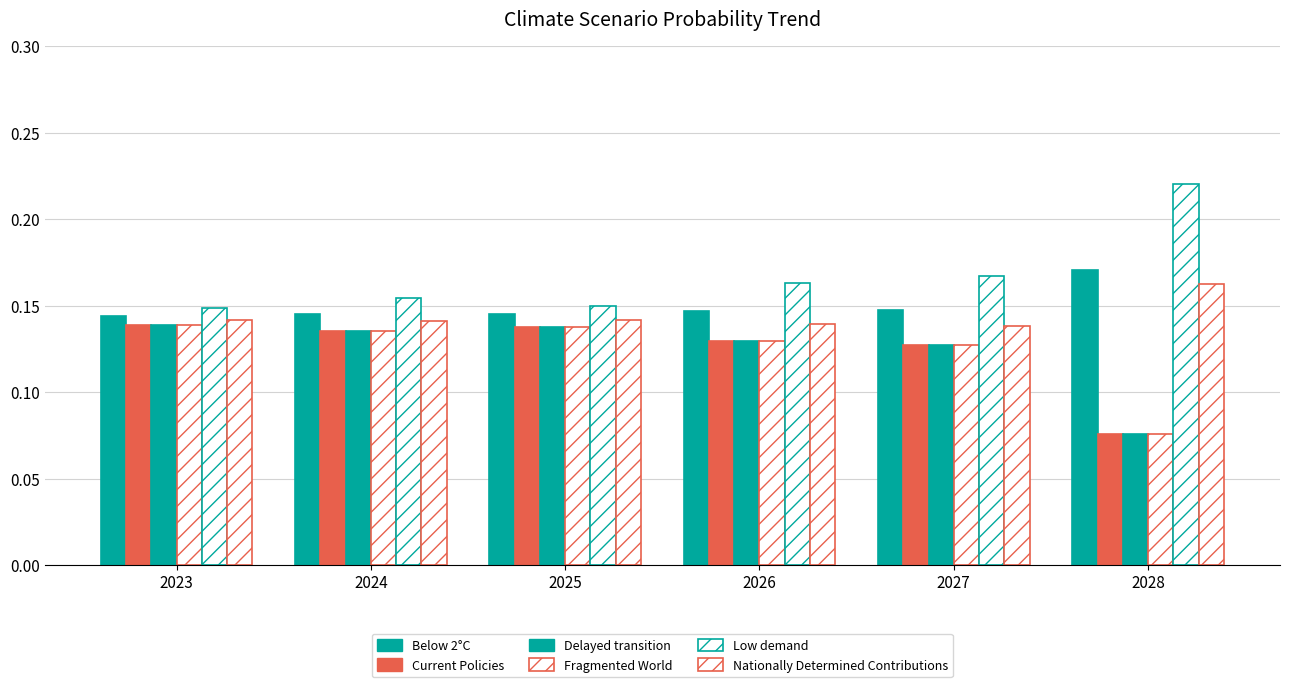

Which series has the largest range (max minus min)?

Low demand